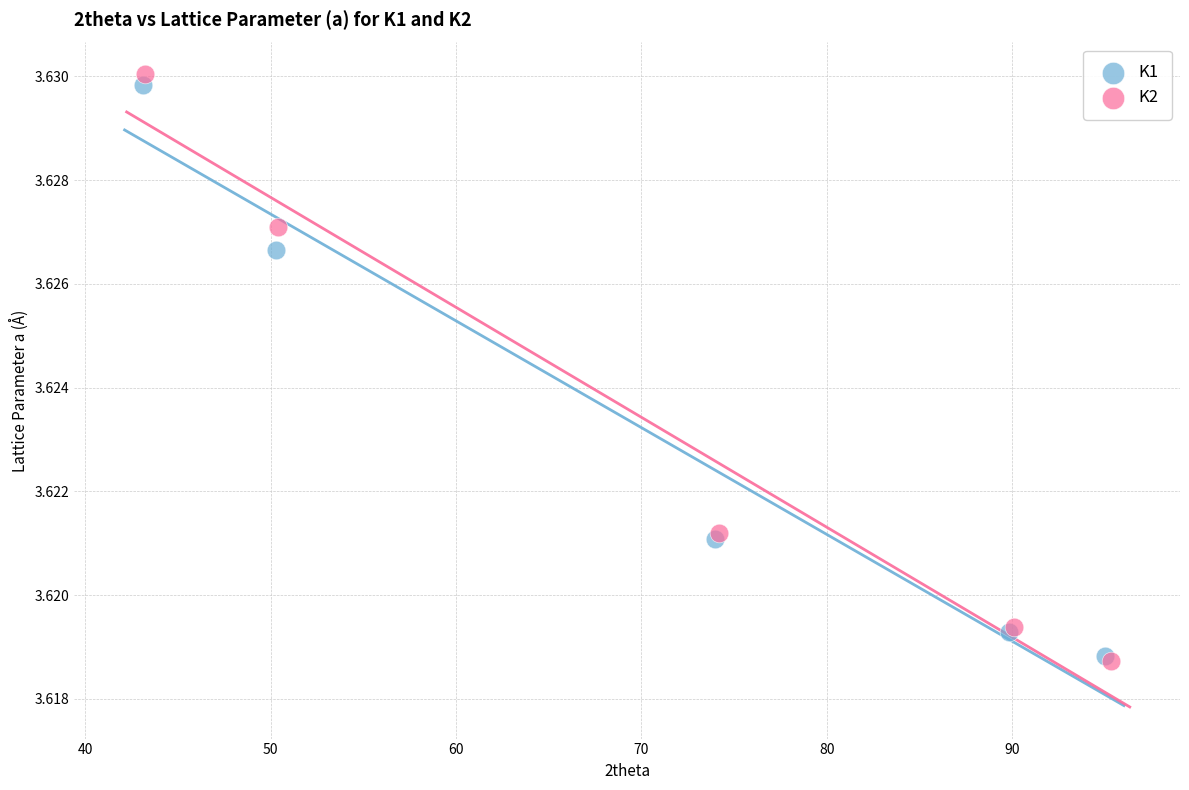

Which series has the widest spread of Y values?

K2